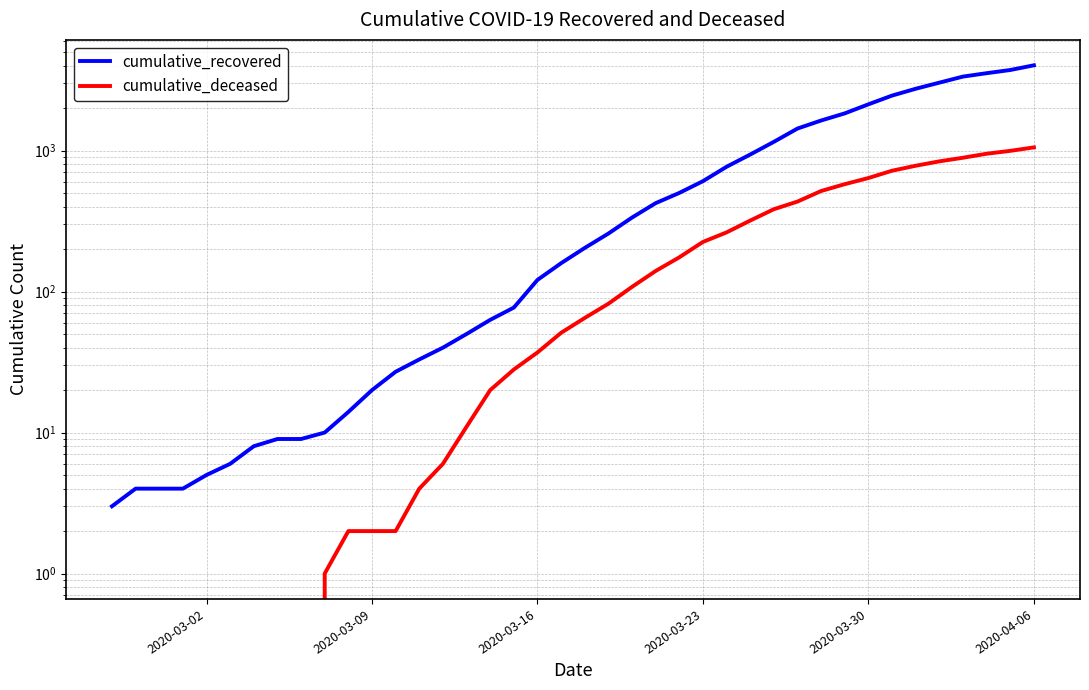

How many distinct data groups are displayed?

2